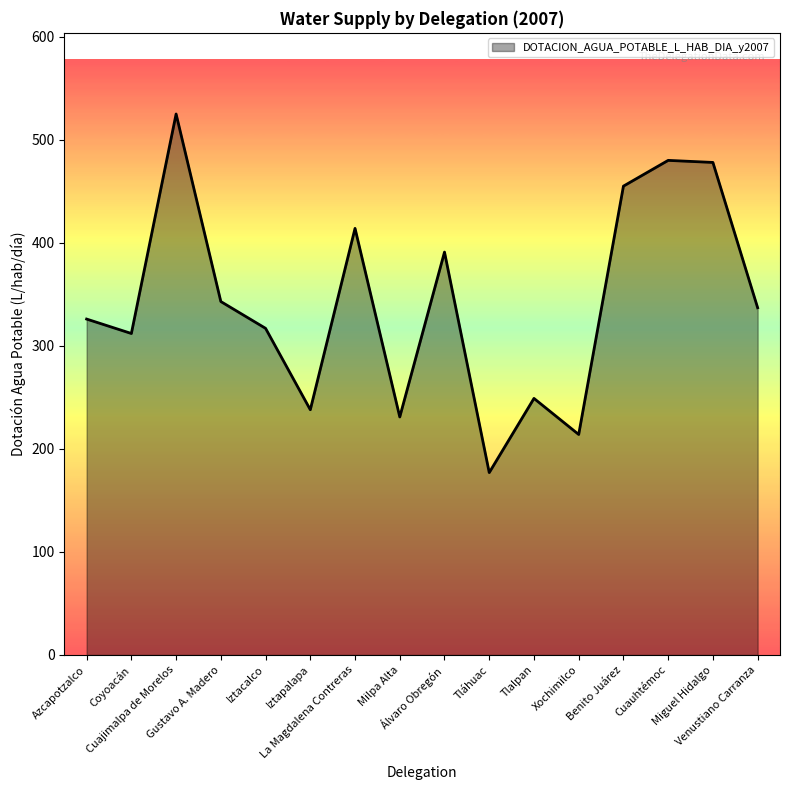

Which has a higher value, Tláhuac or Iztacalco?

Iztacalco